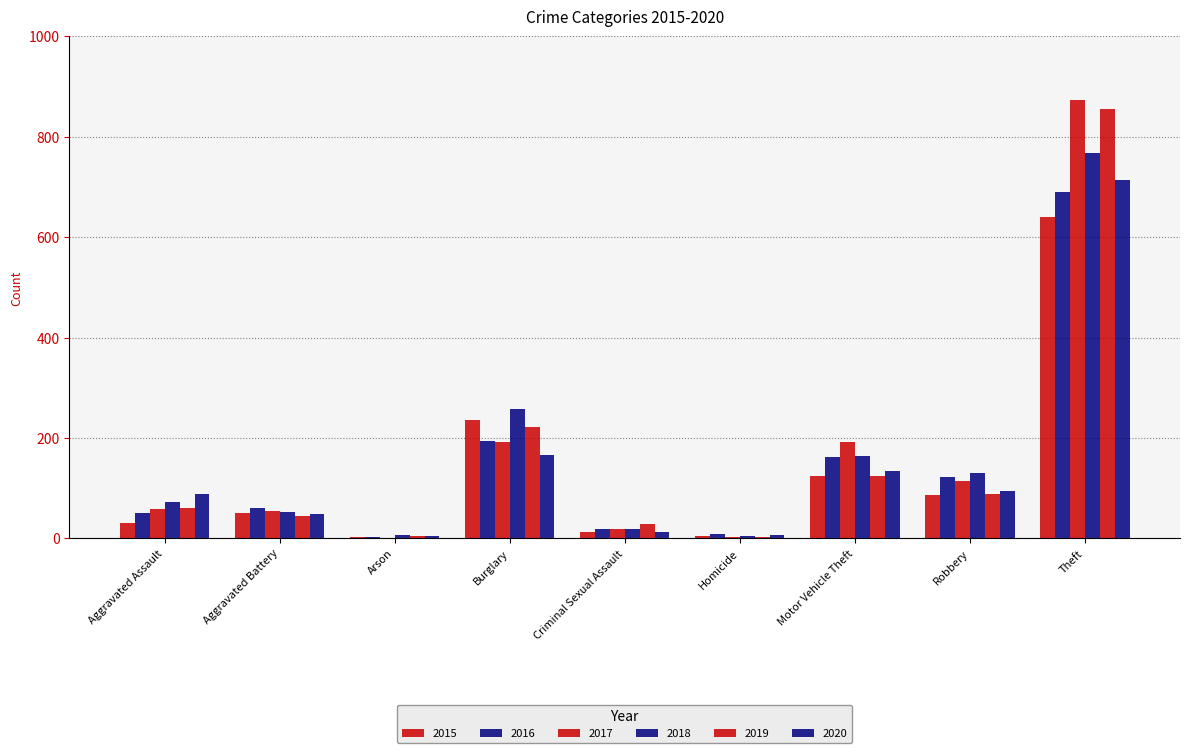

What is the label of the 8th bar from the left?

Robbery